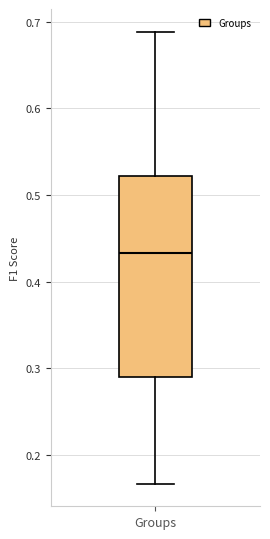

Transcribe this box plot: give where the median line is, the range the box spans, and where the two whiskers end, as read against the y-axis. The values are not printed on the chart, so give them approximately, as read against the axis.

median 0.43, box 0.29 to 0.52, whiskers 0.17 to 0.69